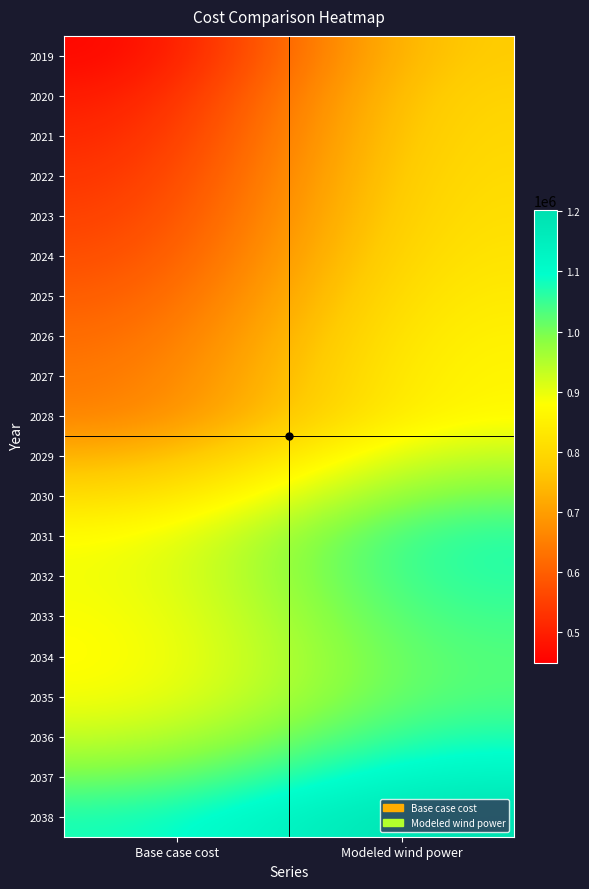

Which has a higher value, Modeled wind power or Base case cost?

Modeled wind power